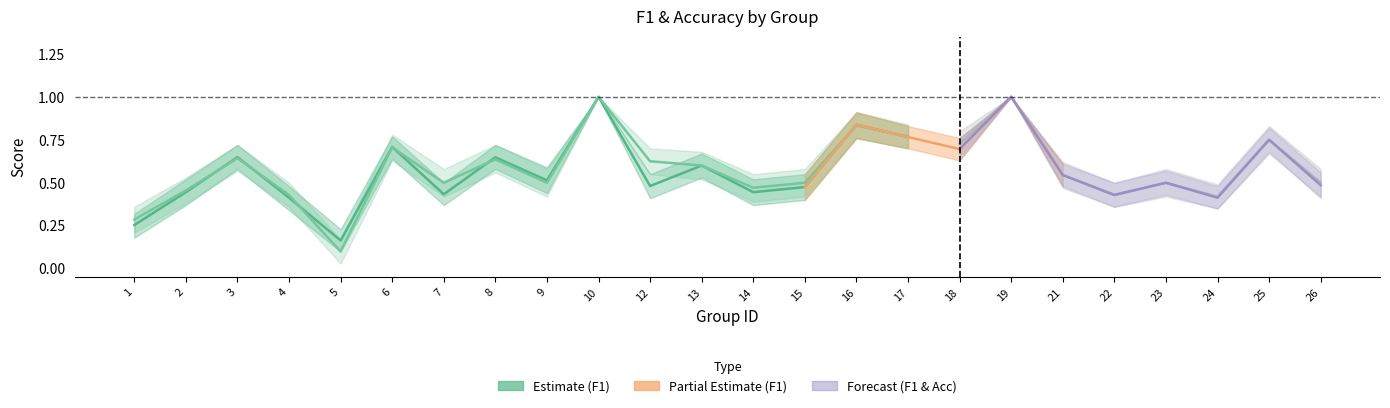

Where do accuracy and f1 first cross each other?

2 and 3